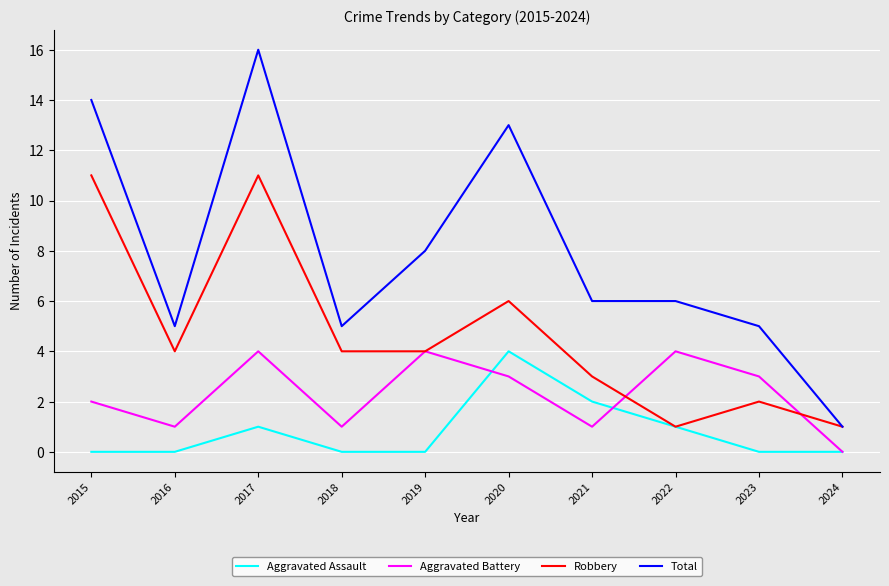

True or false: Total has more than 1 points higher than both neighbors.

True